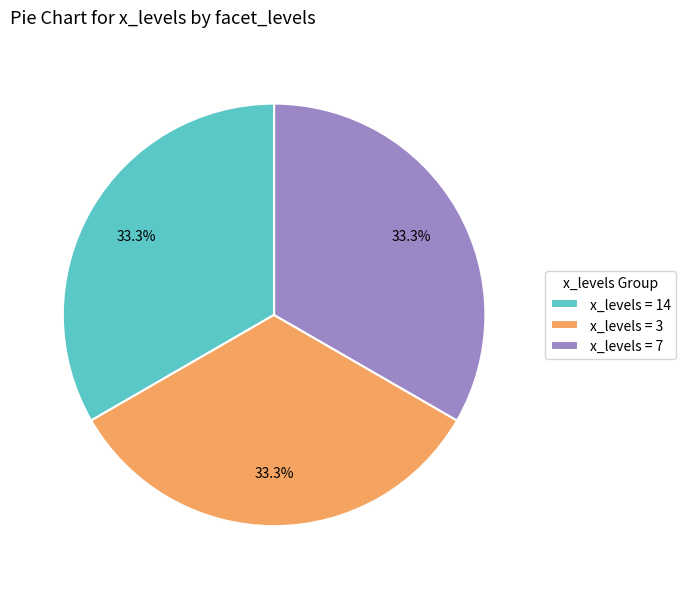

Approximately how many times larger is the value at x_levels = 7 compared to x_levels = 14?

1.0